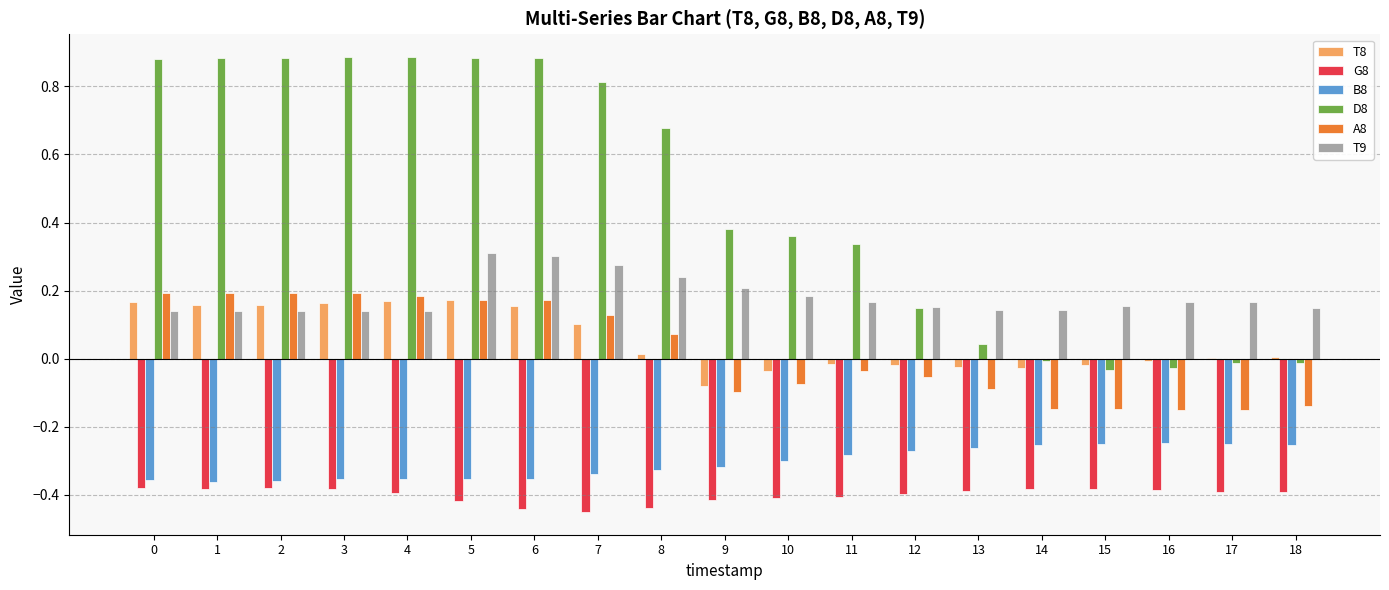

What is the sum of all T9 values?

3.5